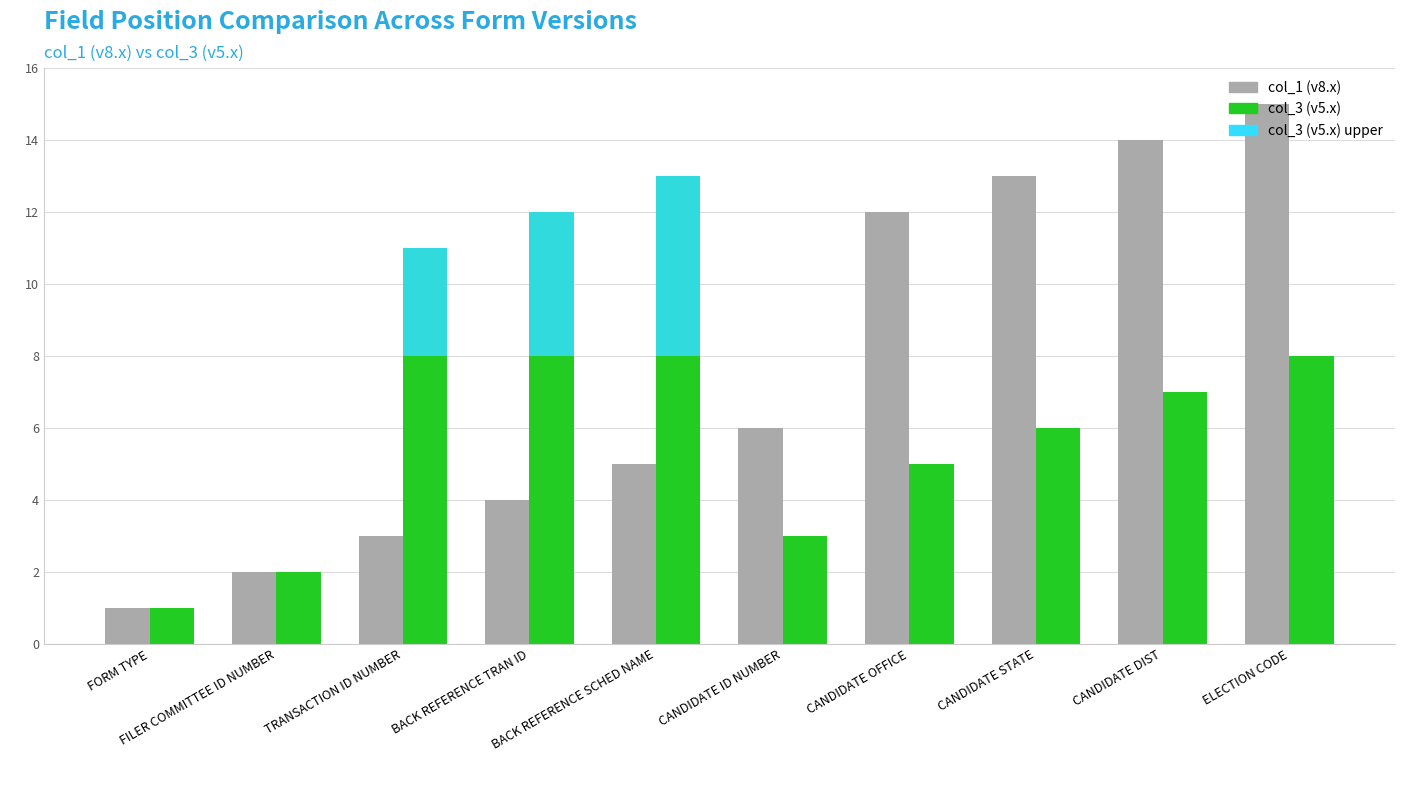

What value does the col_1 (v8.x) series have at CANDIDATE STATE, to the nearest 10?

10